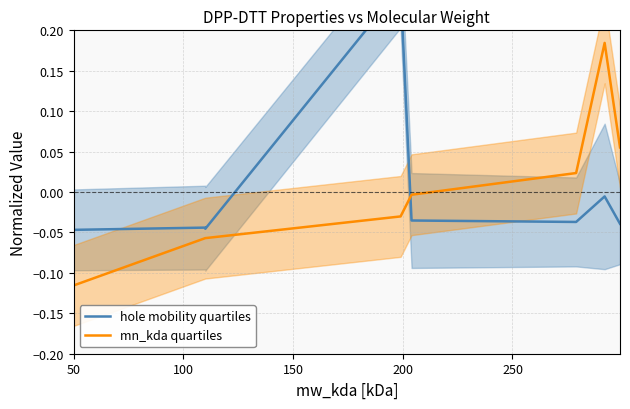

What is the smallest value displayed?

-0.1